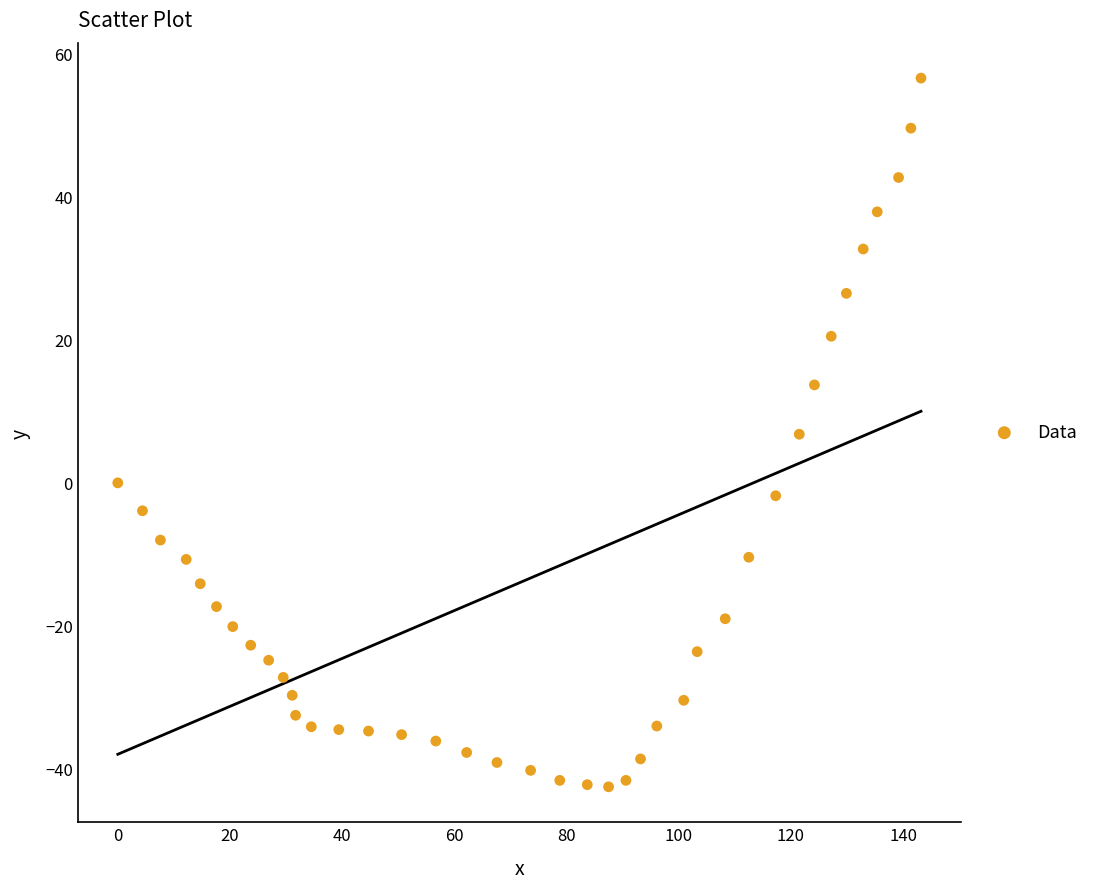

What is the range of X values (max minus min)?

143.2